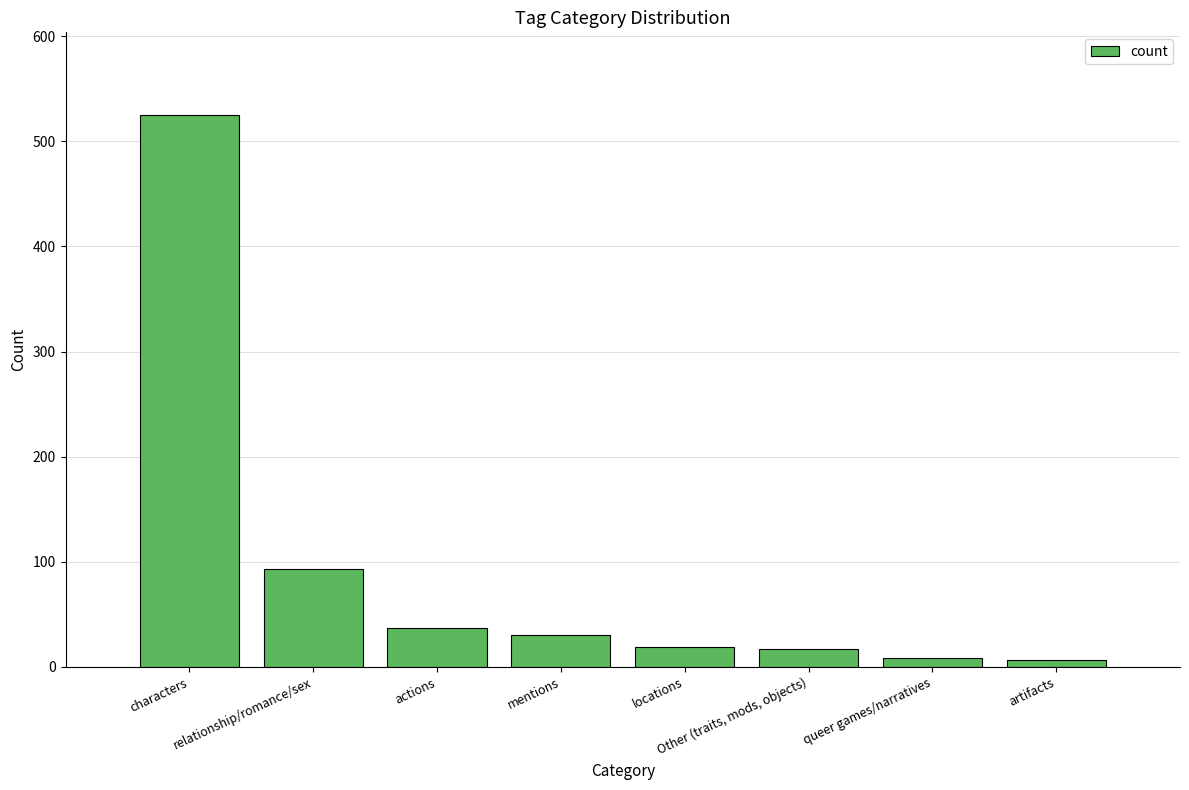

True or false: the data shows 8 at queer games/narratives.

True